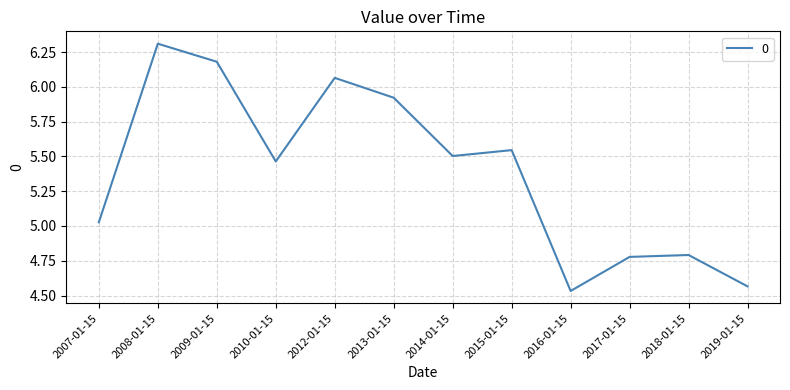

What position from the right is 2009-01-15?

10